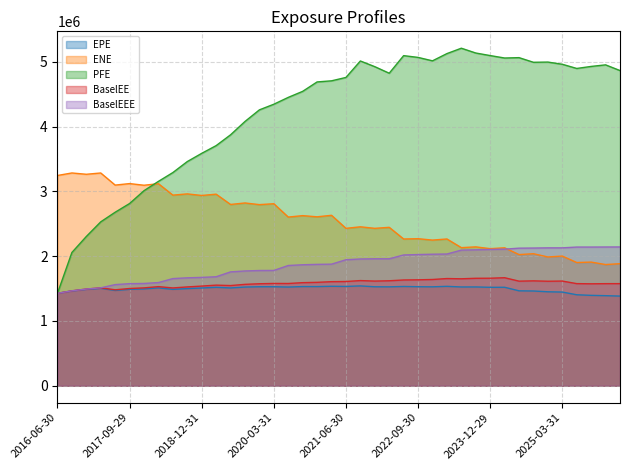

What are all the series names shown in the legend?

EPE, ENE, PFE, BaselEE, BaselEEE